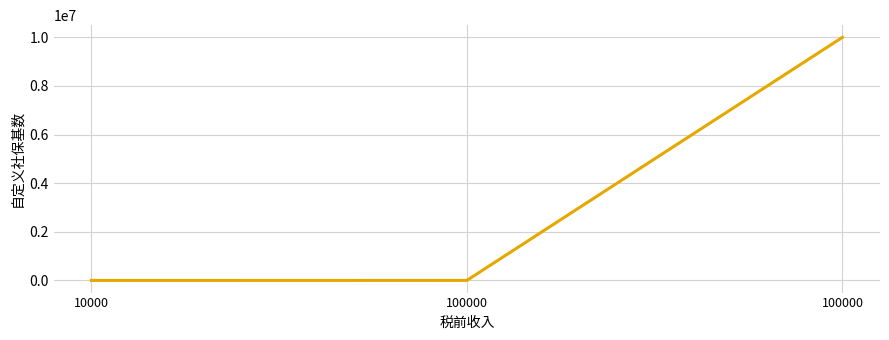

Approximately how many times larger is the value at 100000 compared to 10000?

2.6